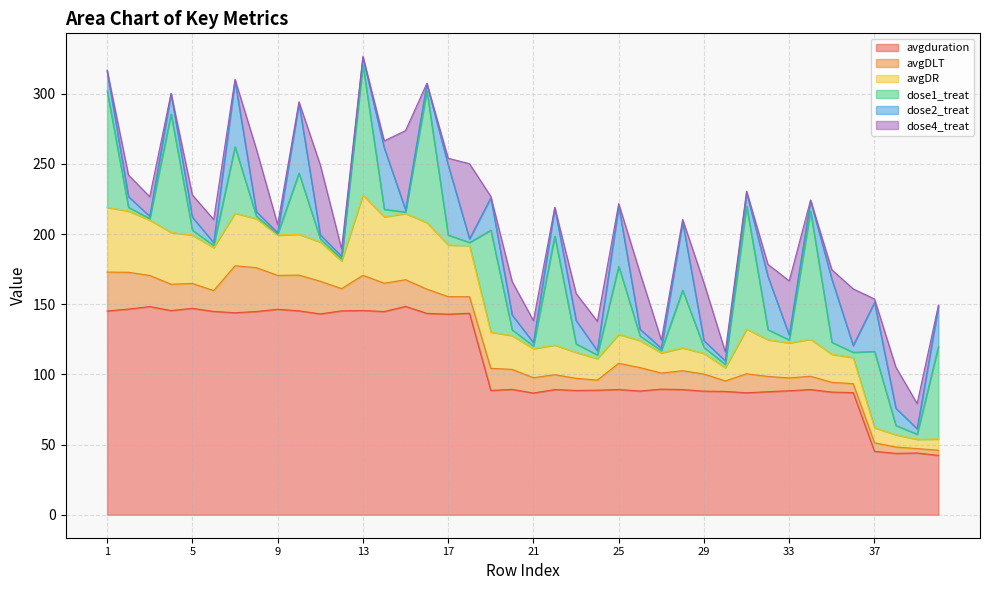

At how many categories does at least one series exceed 36?

40